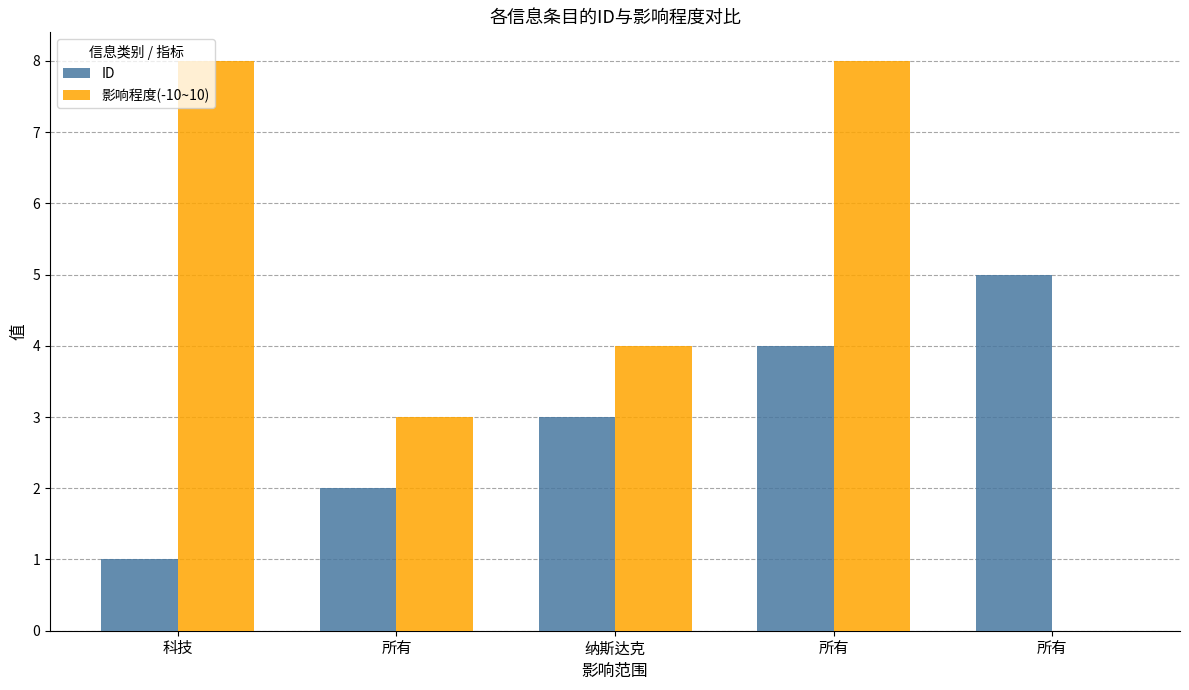

What are all the series names shown in the legend?

ID, 影响程度(-10~10)